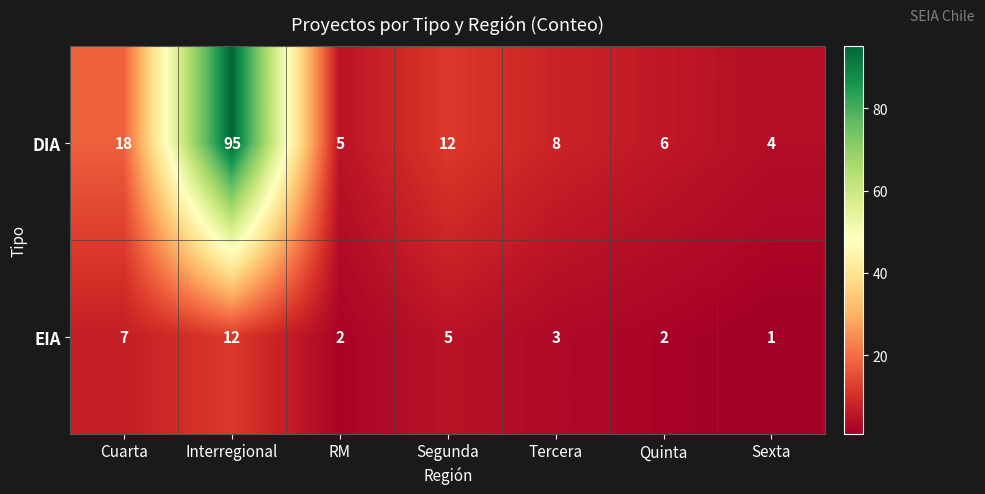

What is the difference between the highest and lowest values at Tercera?

5